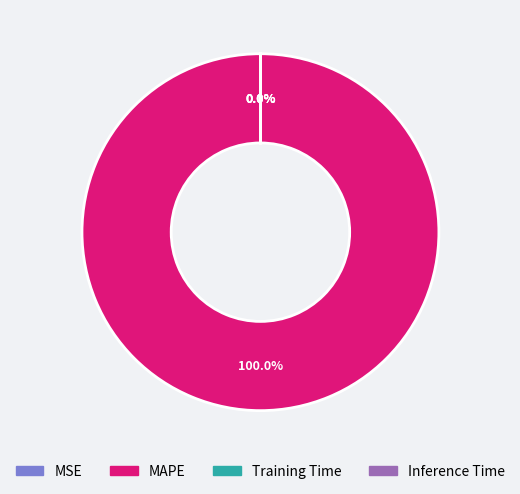

Is there any slice that represents more than half of the pie?

Yes